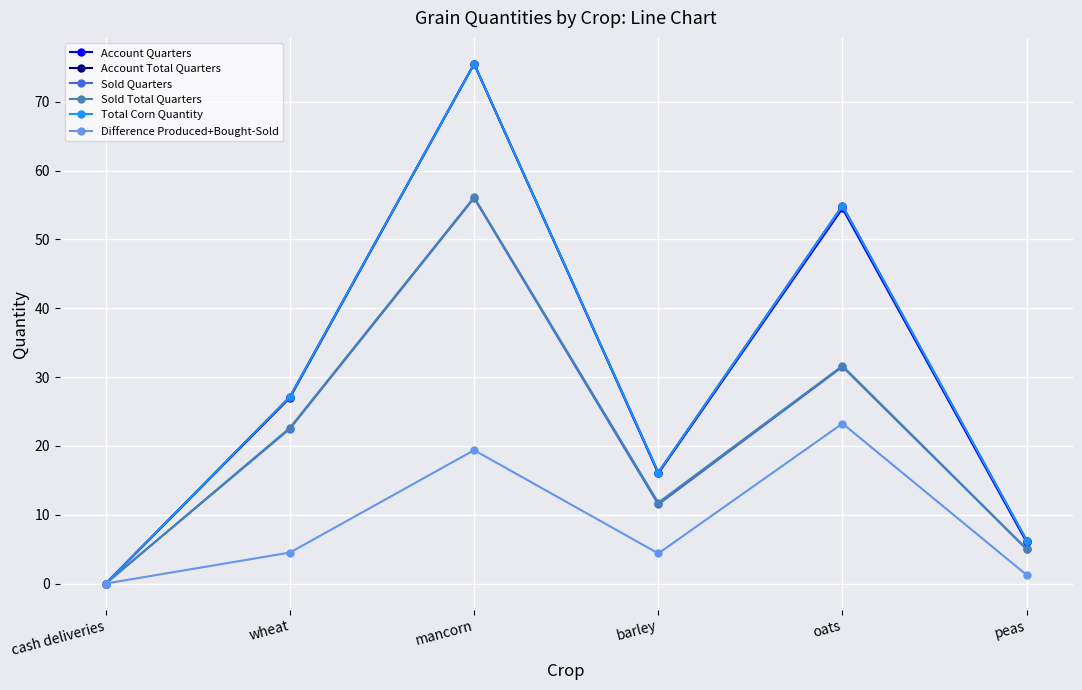

What is the value of the Total Corn Quantity point at the 6th from the left?

6.2